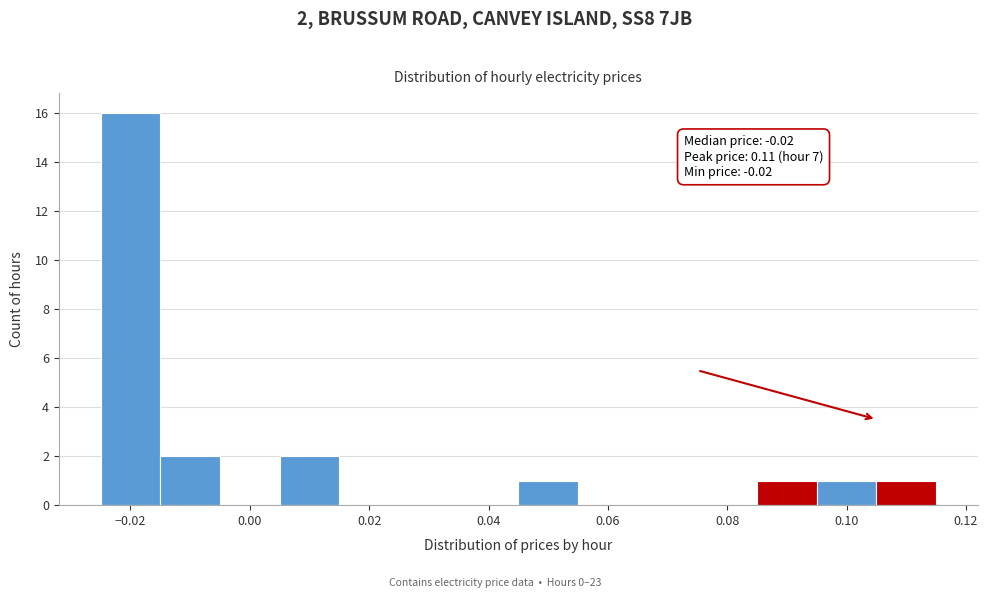

Which range on the x-axis has the tallest bar?

-0.025 to -0.015